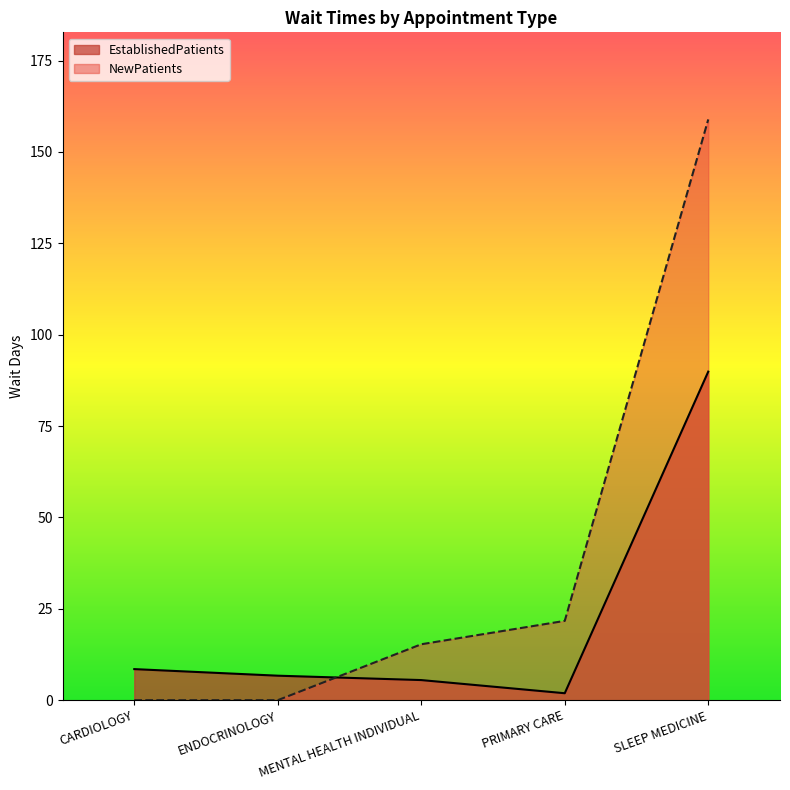

After their last crossing, which series has the higher values: EstablishedPatients or NewPatients?

NewPatients